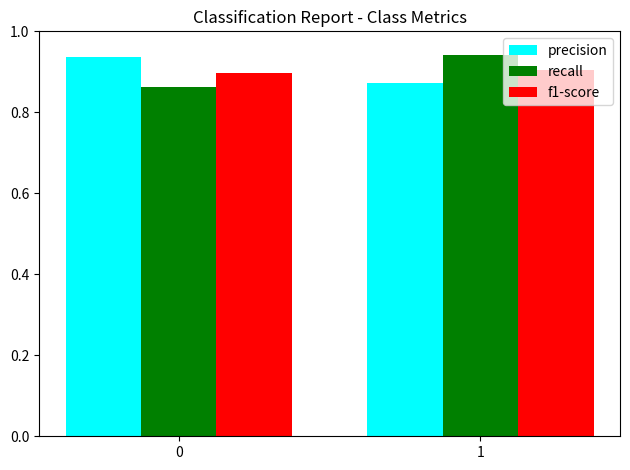

What are all the series names shown in the legend?

precision, recall, f1-score